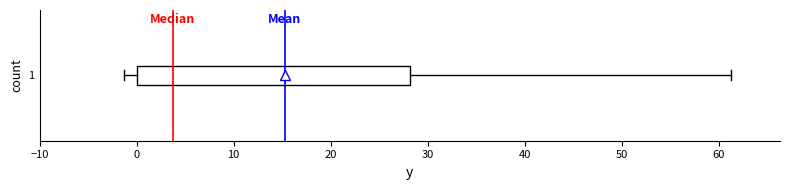

Read this box plot against the x-axis: the position of the median line, the range covered by the box, and the ends of both whiskers. The values are not printed on the chart, so give them approximately, as read against the axis.

median 4, box 0 to 28, whiskers -1 to 61